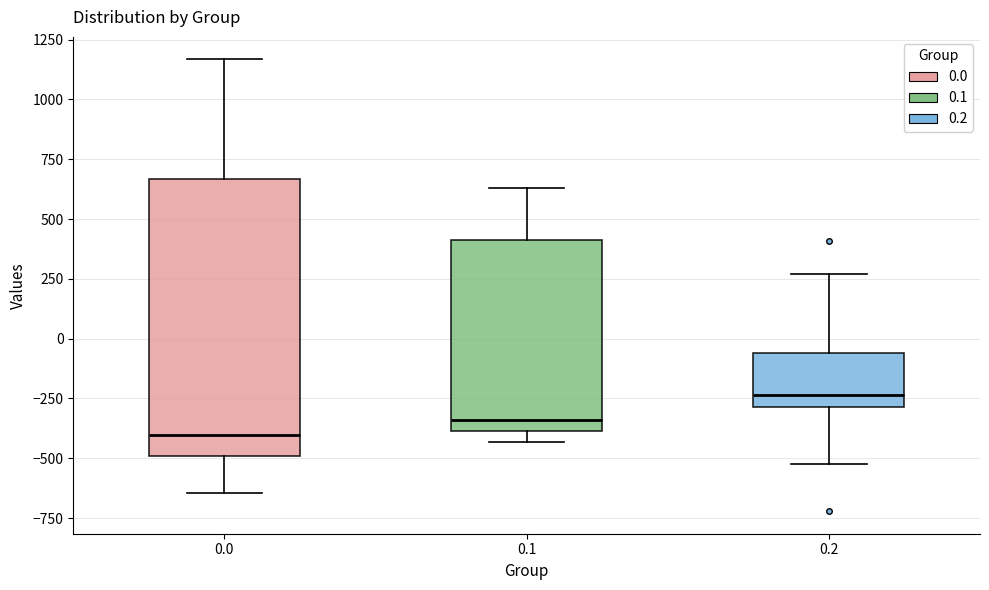

Where does the median line of the box at x = 0.0 sit on the y-axis? The values are not printed on the chart, so give them approximately, as read against the axis.

-400